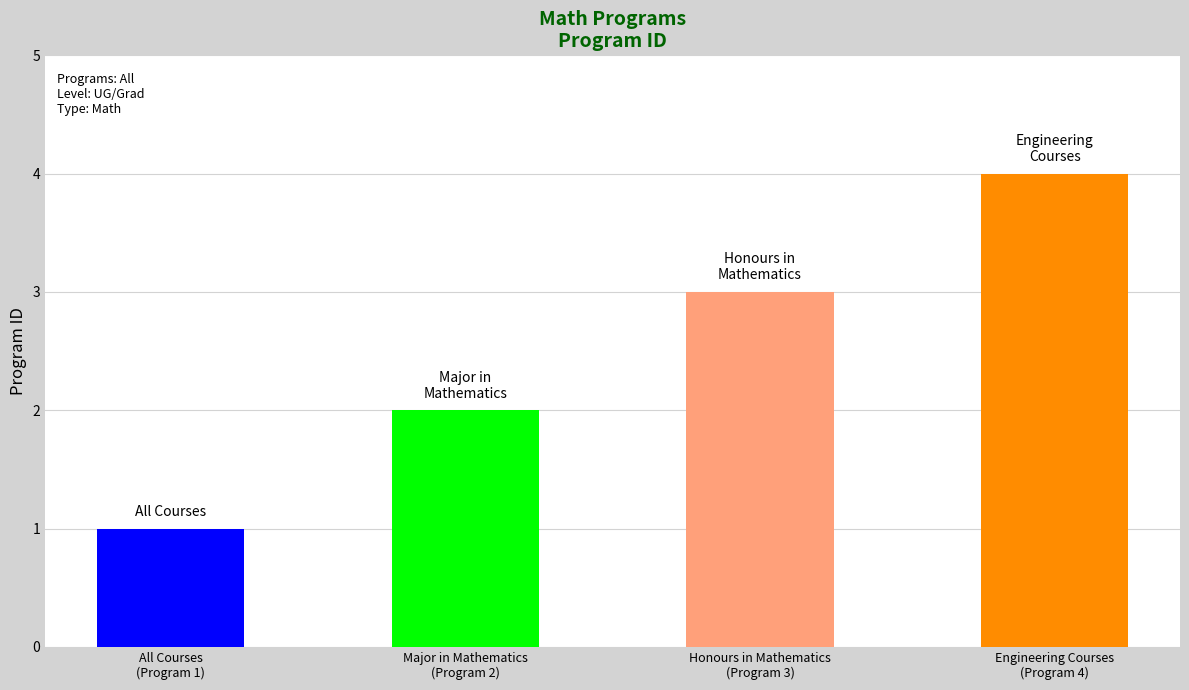

What is the sum of all values?

10